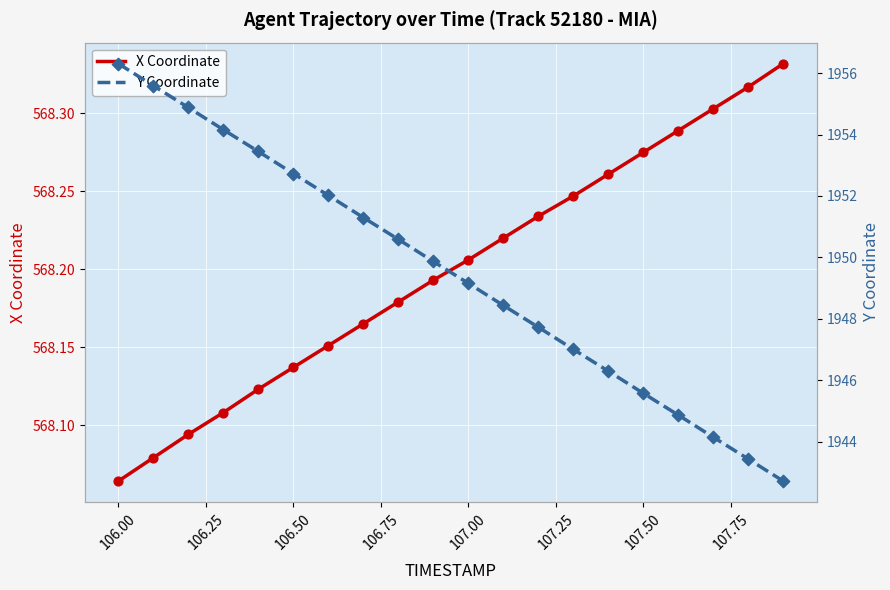

Which series contains the highest Y value?

Y Coordinate